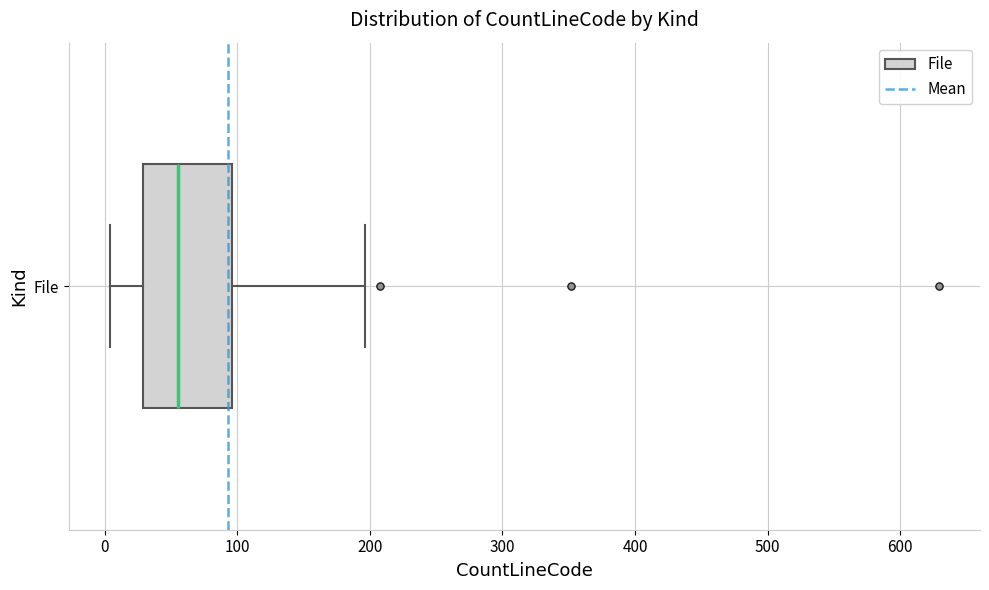

Read this box plot against the x-axis: the position of the median line, the range covered by the box, and the ends of both whiskers. The values are not printed on the chart, so give them approximately, as read against the axis.

median 60, box 30 to 100, whiskers 0 to 200